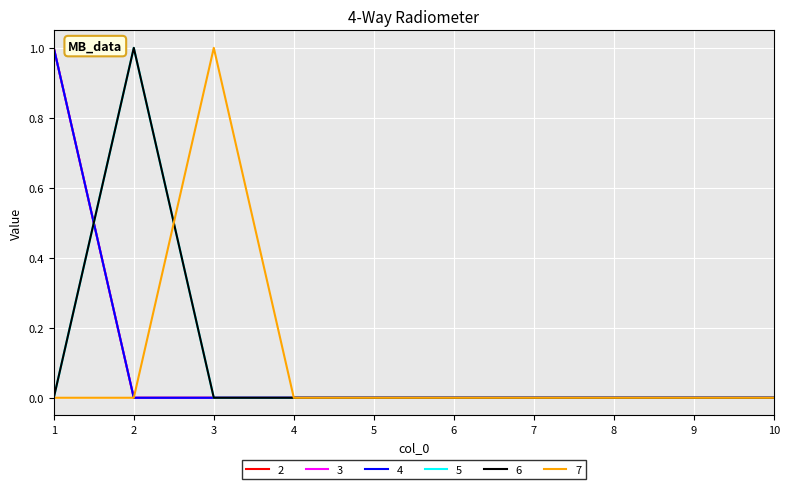

Is this an area chart (filled region under the line)?

No